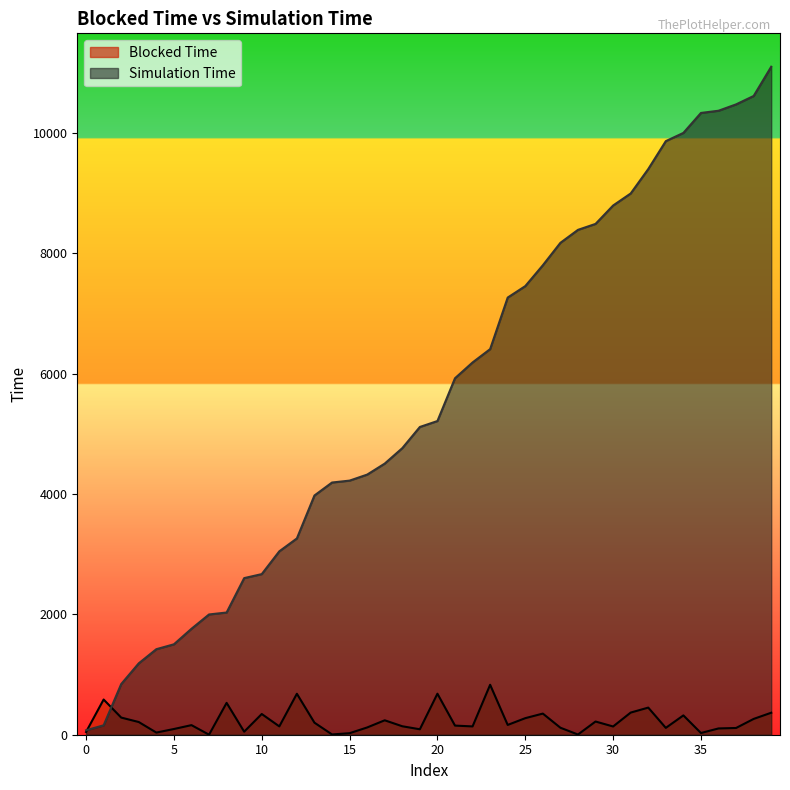

What is the approximate value of Simulation Time at 23?

6407.0